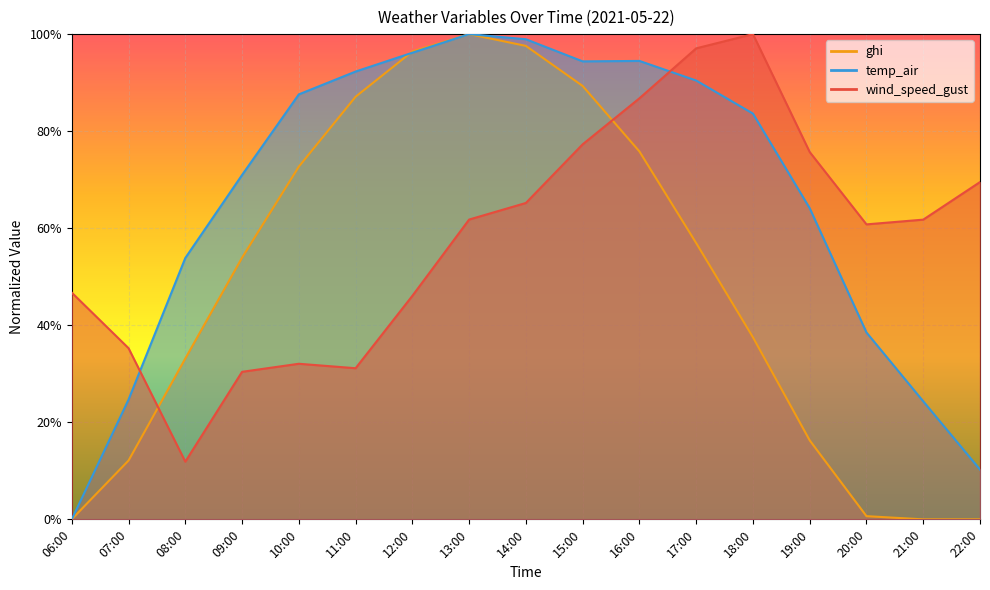

Which category has the highest value in the wind_speed_gust series?

18:00